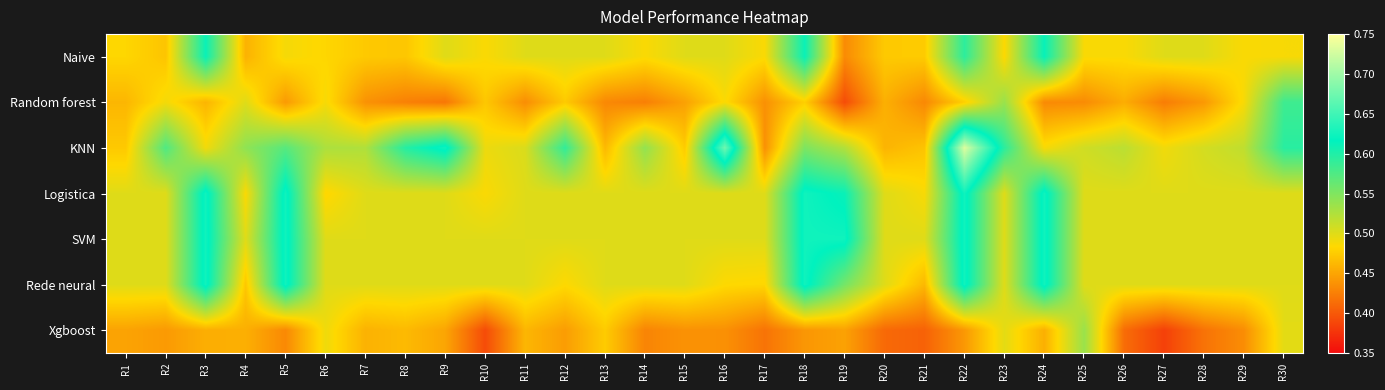

At R6, list the series in order from largest to smallest.

KNN, SVM, Rede neural, Xgboost, Random forest, Naive, Logistica